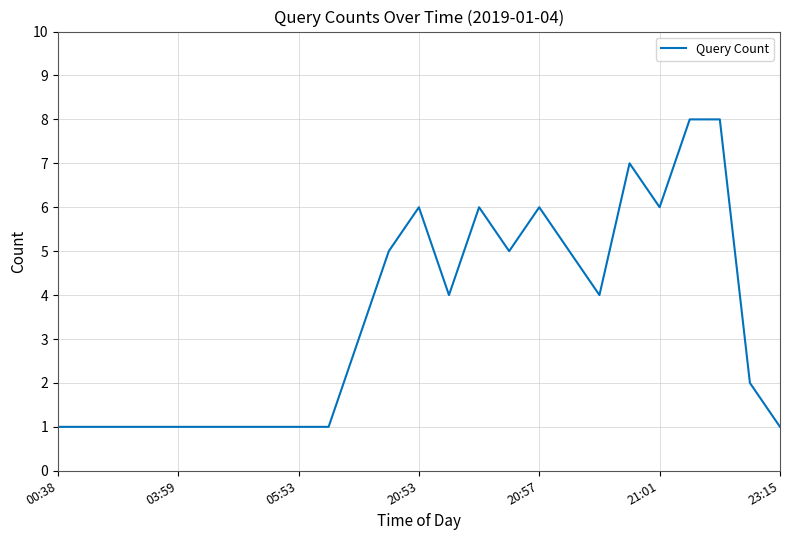

What is the greatest value displayed?

8